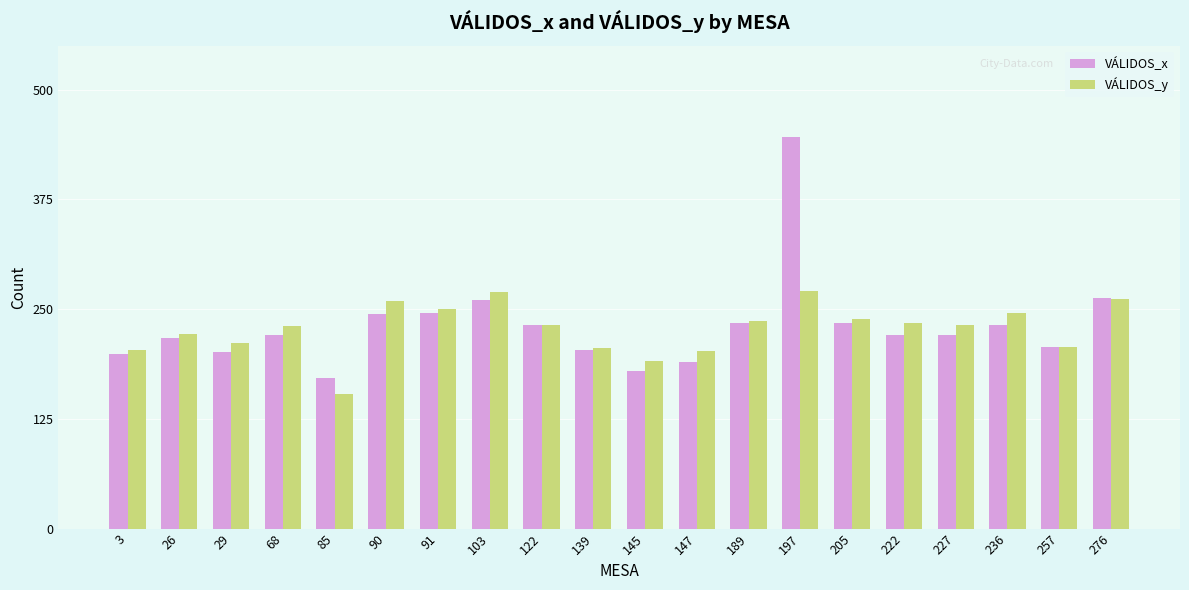

What is the difference between the maximum and minimum values in the VÁLIDOS_x series?

274